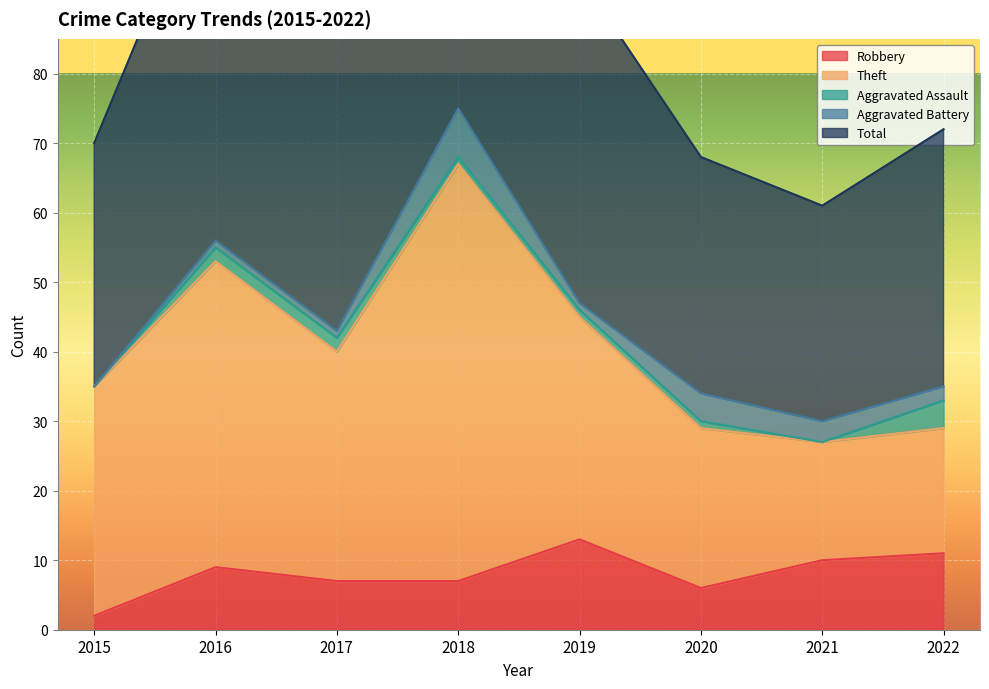

Between 2020 and 2021, which series saw the biggest shift?

Theft